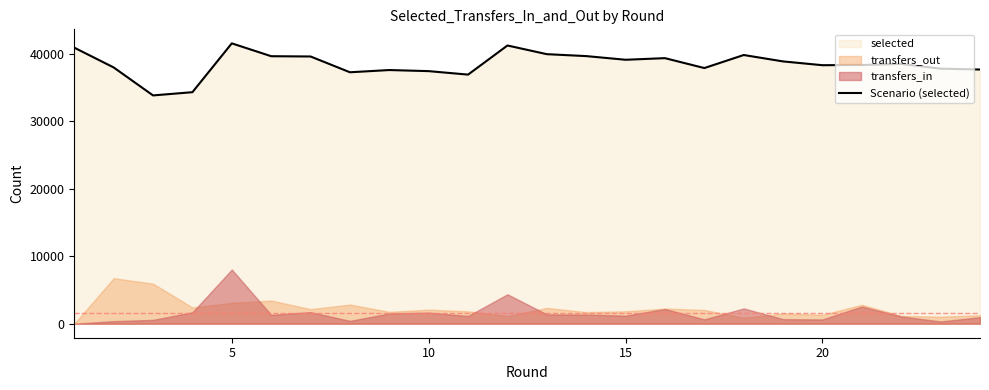

What is the lowest value of the Scenario (selected) series?

33810